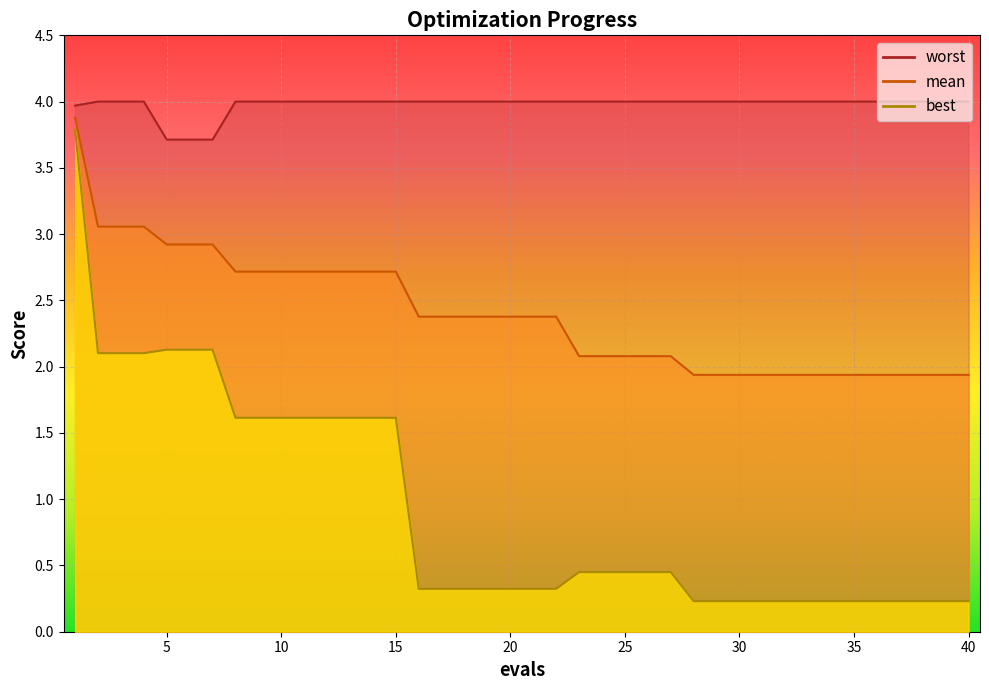

Is the value of worst at 1 greater than the value of mean at 24?

Yes